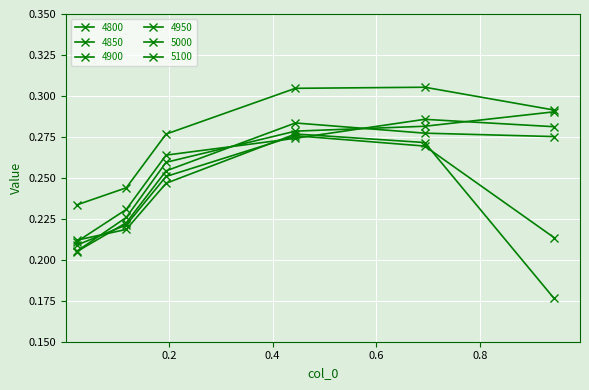

At which category is the sum across all series the highest?

0.4438356164383562